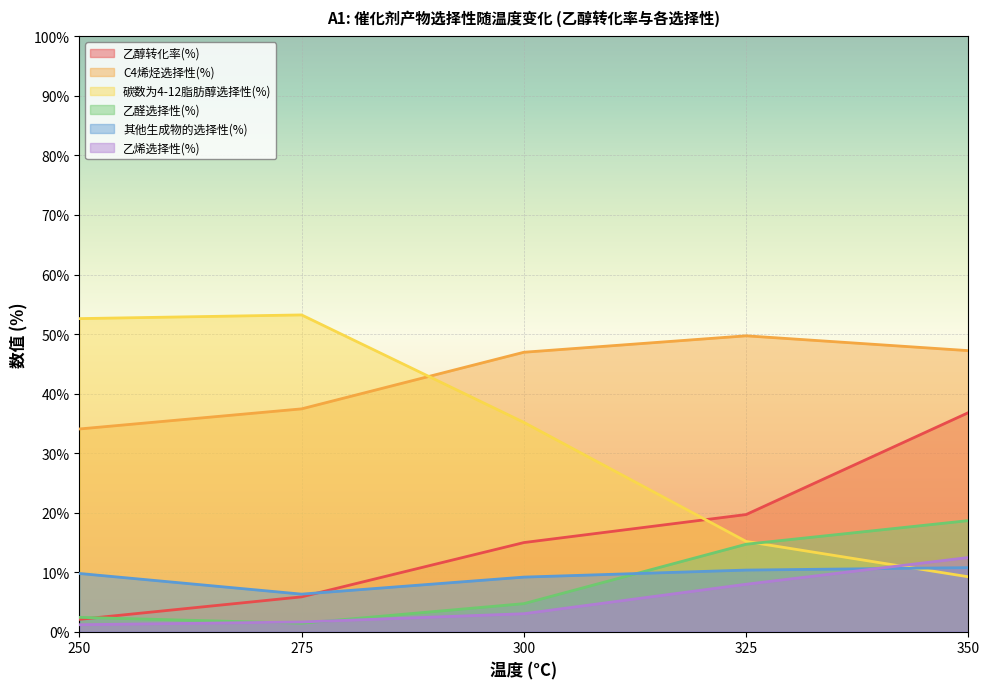

At which label does 乙烯选择性(%) first exceed 3?

300